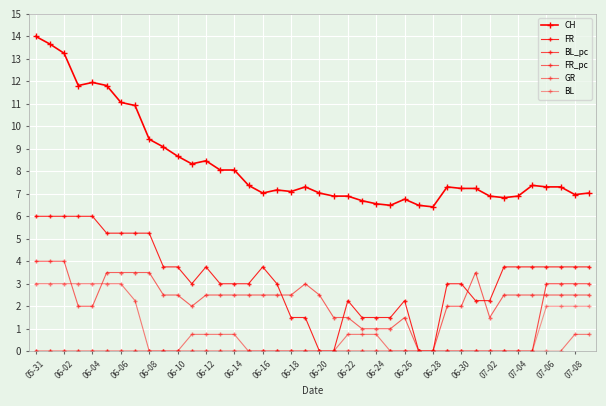

True or false: FR_pc has more than 1 points higher than both neighbors.

True